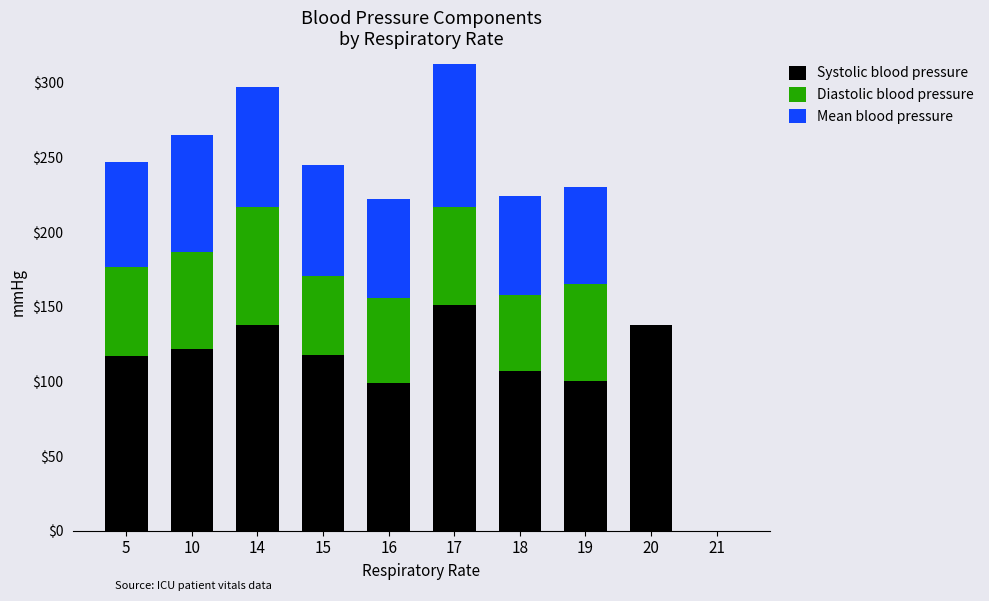

The value of Systolic blood pressure at 20 is 35. True or false?

False